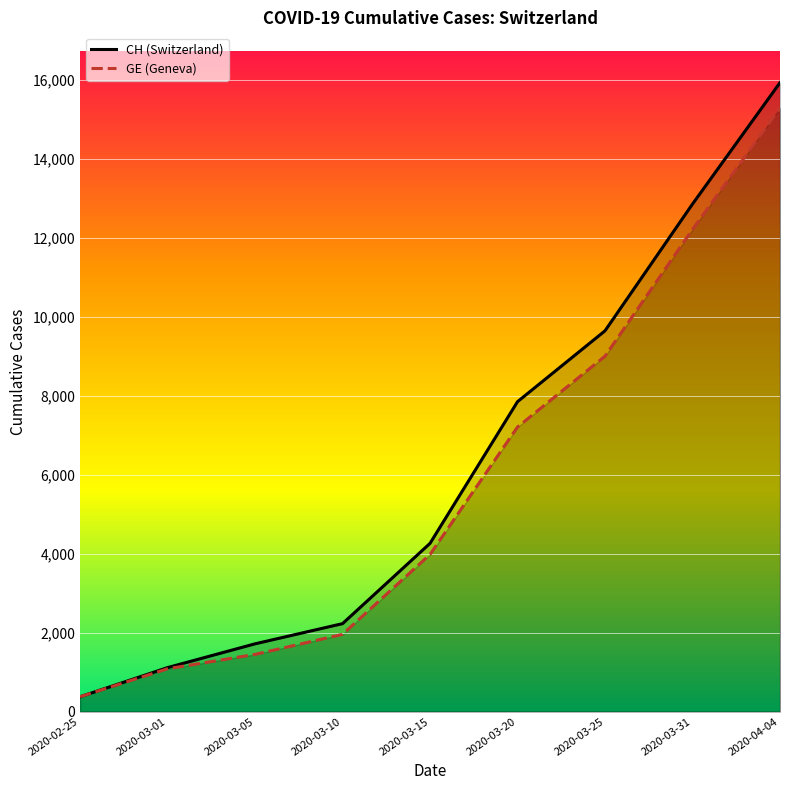

Rank the categories by GE (Geneva) value from highest to lowest.

2020-04-04, 2020-03-31, 2020-03-25, 2020-03-20, 2020-03-15, 2020-03-10, 2020-03-05, 2020-03-01, 2020-02-25